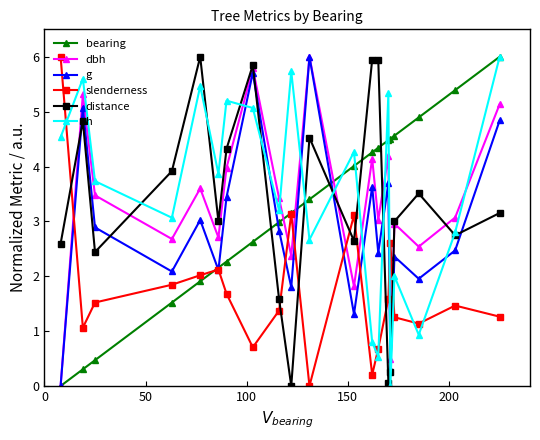

What is the maximum value shown in the chart?

6.0